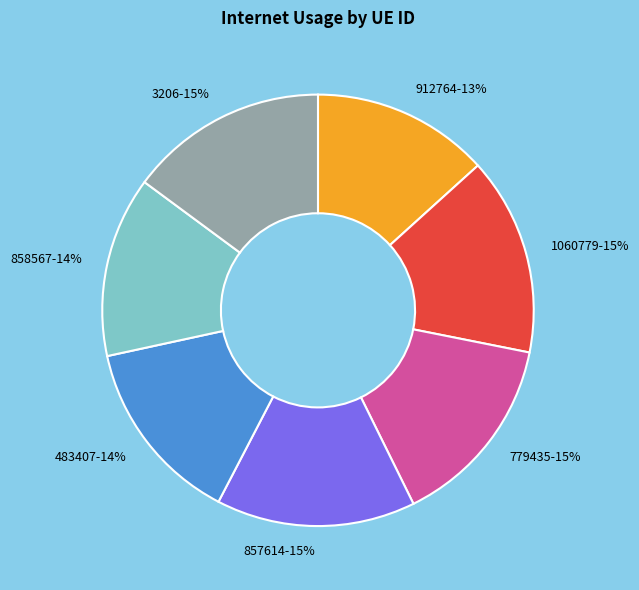

True or false: 857614 accounts for 15% of the total.

True